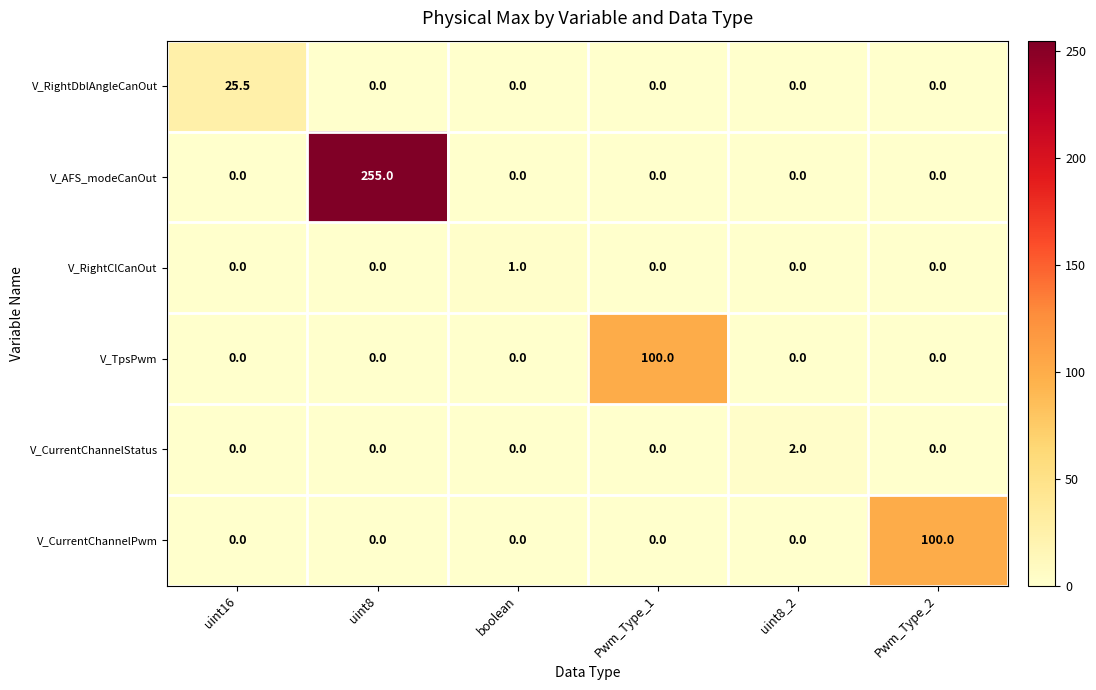

What is the difference between the highest and lowest values at uint8?

255.0